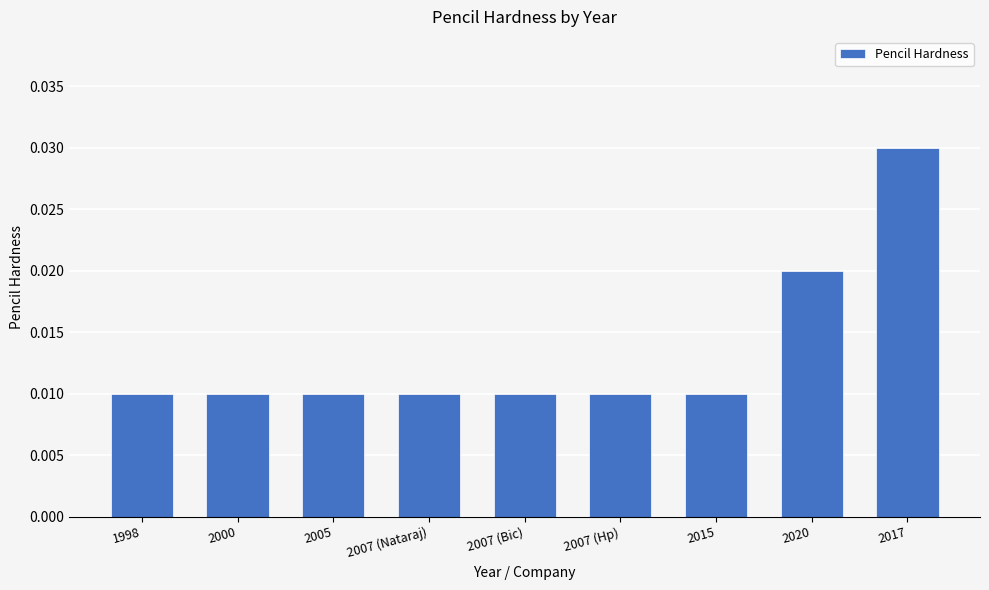

What is the label of the 7th bar from the left?

2015